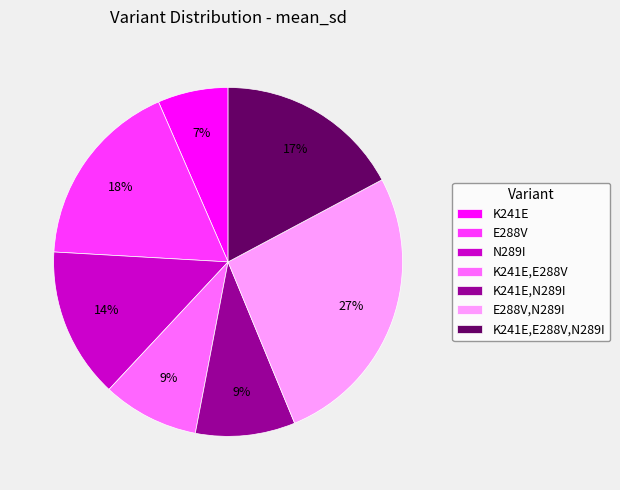

Which slice is the largest?

E288V,N289I